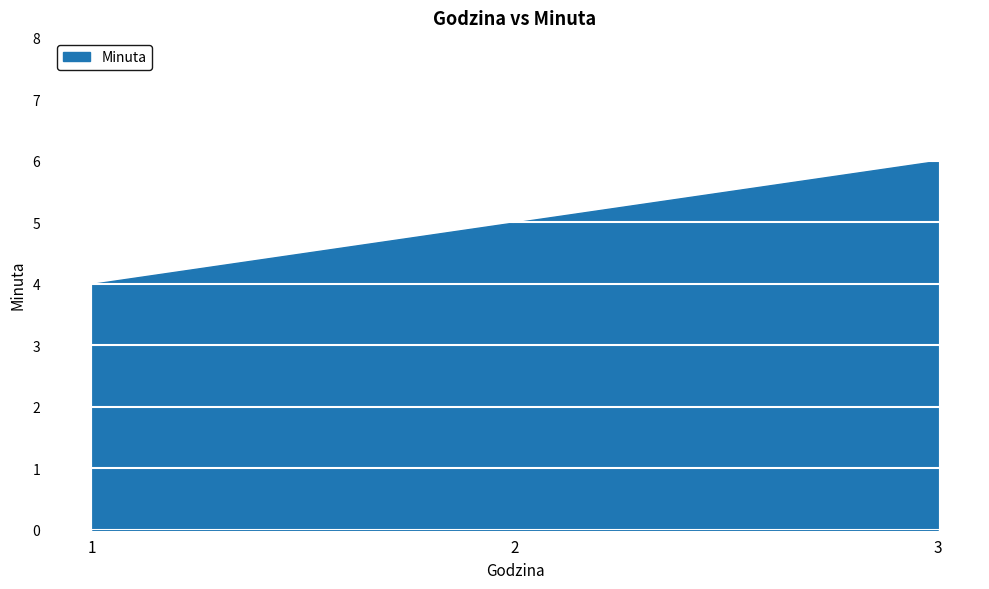

How many values are between 4 and 6?

3